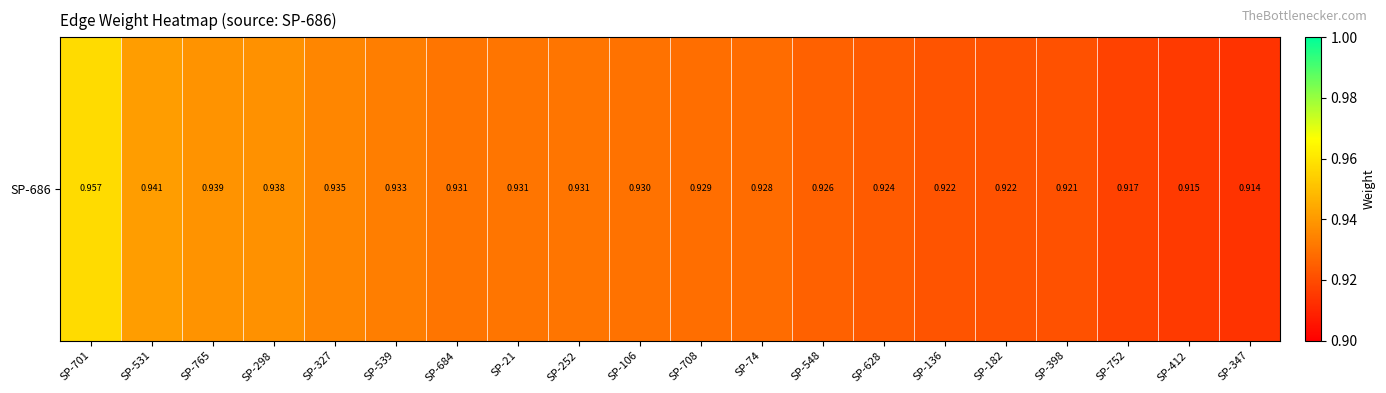

Which has a higher value, SP-298 or SP-106?

SP-298